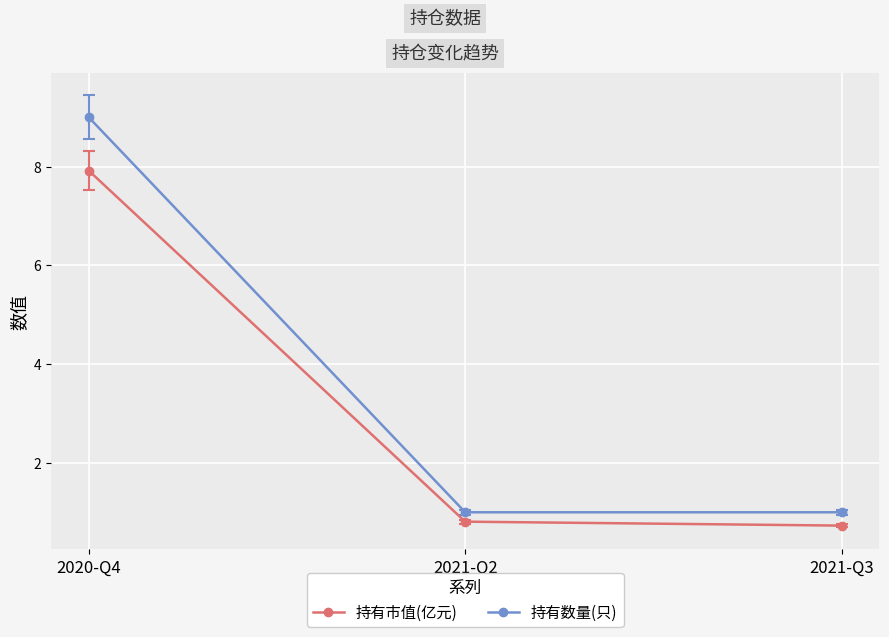

What are all the series names shown in the legend?

持有市值(亿元), 持有数量(只)